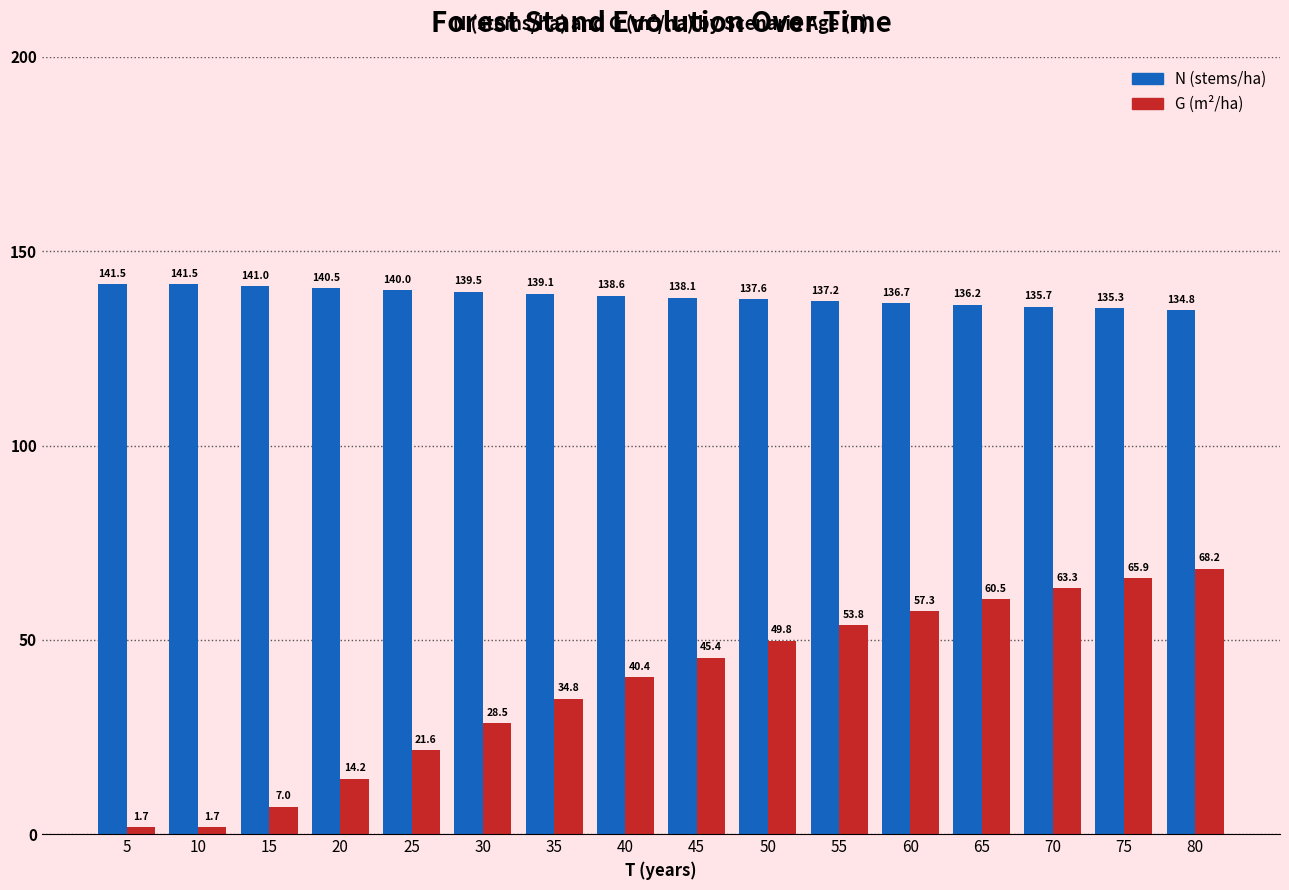

Which series has the widest spread of values?

G (m²/ha)